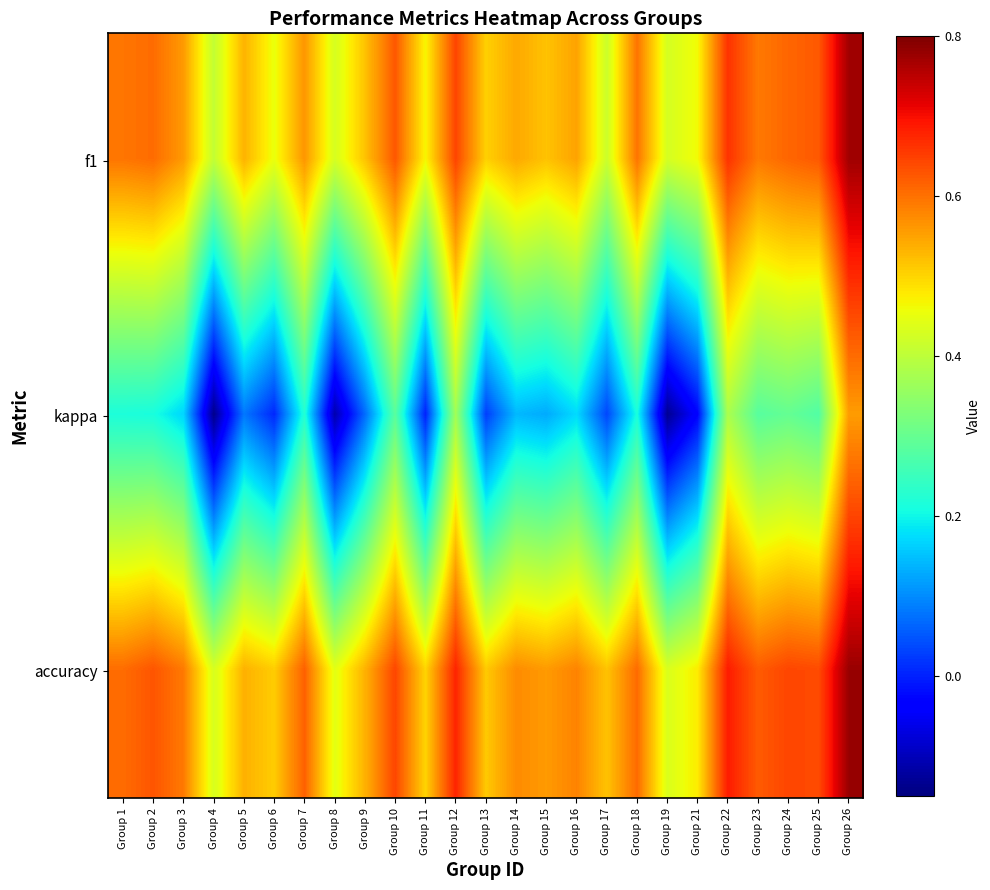

Reading left to right, list all the values displayed in this chart.

f1: Group 1=0.6	Group 2=0.6	Group 3=0.6	Group 4=0.4	Group 5=0.5	Group 6=0.5	Group 7=0.6	Group 8=0.4	Group 9=0.5	Group 10=0.6	Group 11=0.5	Group 12=0.6	Group 13=0.5	Group 14=0.5	Group 15=0.5	Group 16=0.5	Group 17=0.4	Group 18=0.6	Group 19=0.4	Group 21=0.5	Group 22=0.7	Group 23=0.6	Group 24=0.6	Group 25=0.6	Group 26=0.8
kappa: Group 1=0.2	Group 2=0.2	Group 3=0.2	Group 4=-0.1	Group 5=0.1	Group 6=0.0	Group 7=0.2	Group 8=-0.1	Group 9=0.1	Group 10=0.3	Group 11=0.0	Group 12=0.4	Group 13=0.0	Group 14=0.1	Group 15=0.1	Group 16=0.2	Group 17=0.0	Group 18=0.2	Group 19=-0.1	Group 21=-0.0	Group 22=0.4	Group 23=0.3	Group 24=0.3	Group 25=0.3	Group 26=0.6
accuracy: Group 1=0.6	Group 2=0.6	Group 3=0.6	Group 4=0.4	Group 5=0.5	Group 6=0.5	Group 7=0.6	Group 8=0.4	Group 9=0.5	Group 10=0.6	Group 11=0.5	Group 12=0.7	Group 13=0.5	Group 14=0.6	Group 15=0.6	Group 16=0.6	Group 17=0.5	Group 18=0.6	Group 19=0.4	Group 21=0.5	Group 22=0.7	Group 23=0.6	Group 24=0.6	Group 25=0.6	Group 26=0.8